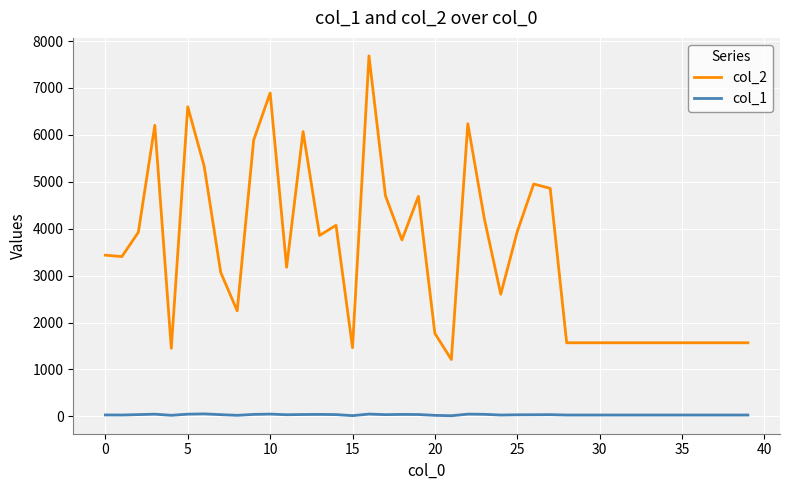

List the series in order of their overall mean, highest first.

col_2, col_1